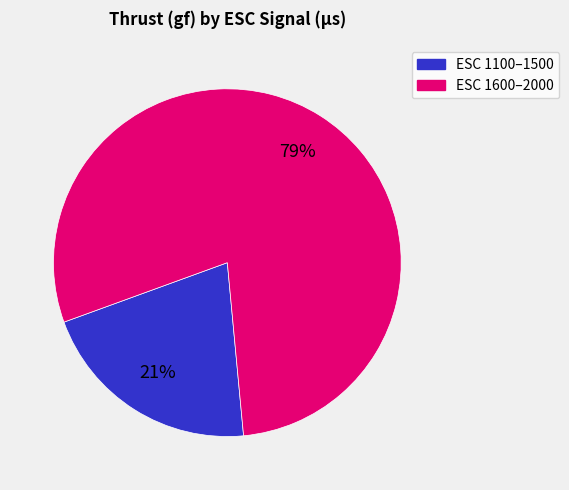

Is there a majority slice in this chart?

Yes